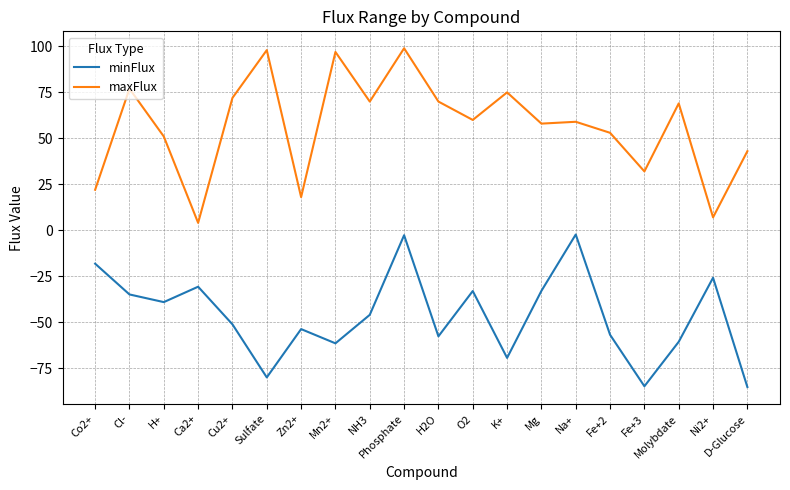

The value of minFlux at O2 is -45.9. True or false?

False